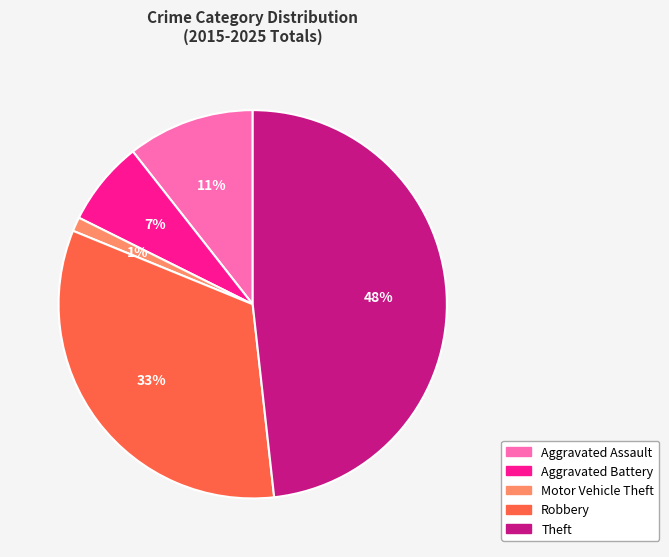

To the nearest percent, what is the difference between the largest and smallest slice percentages?

47%